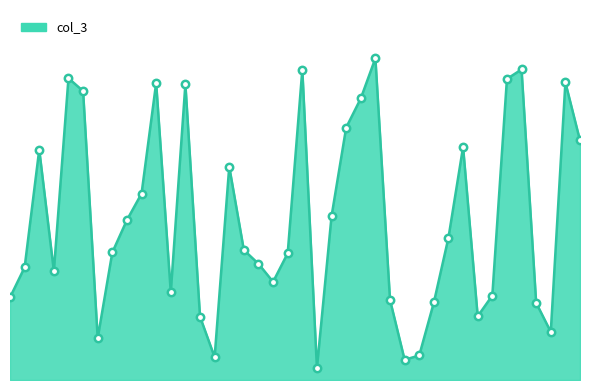

Does the chart have visible grid lines?

No